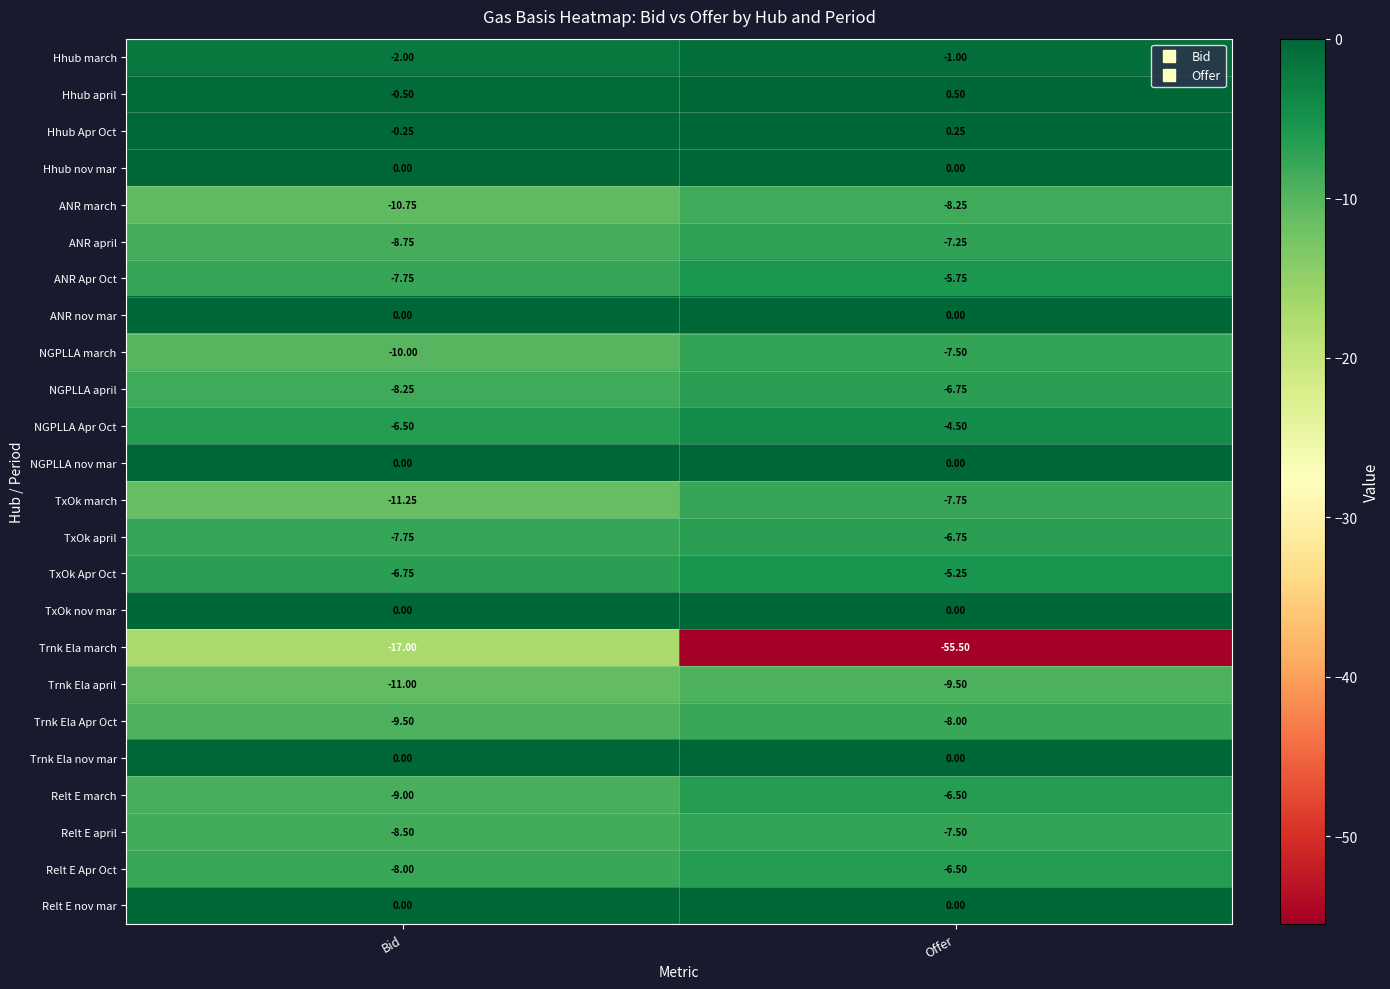

At which label is ANR april closest to -8?

Bid